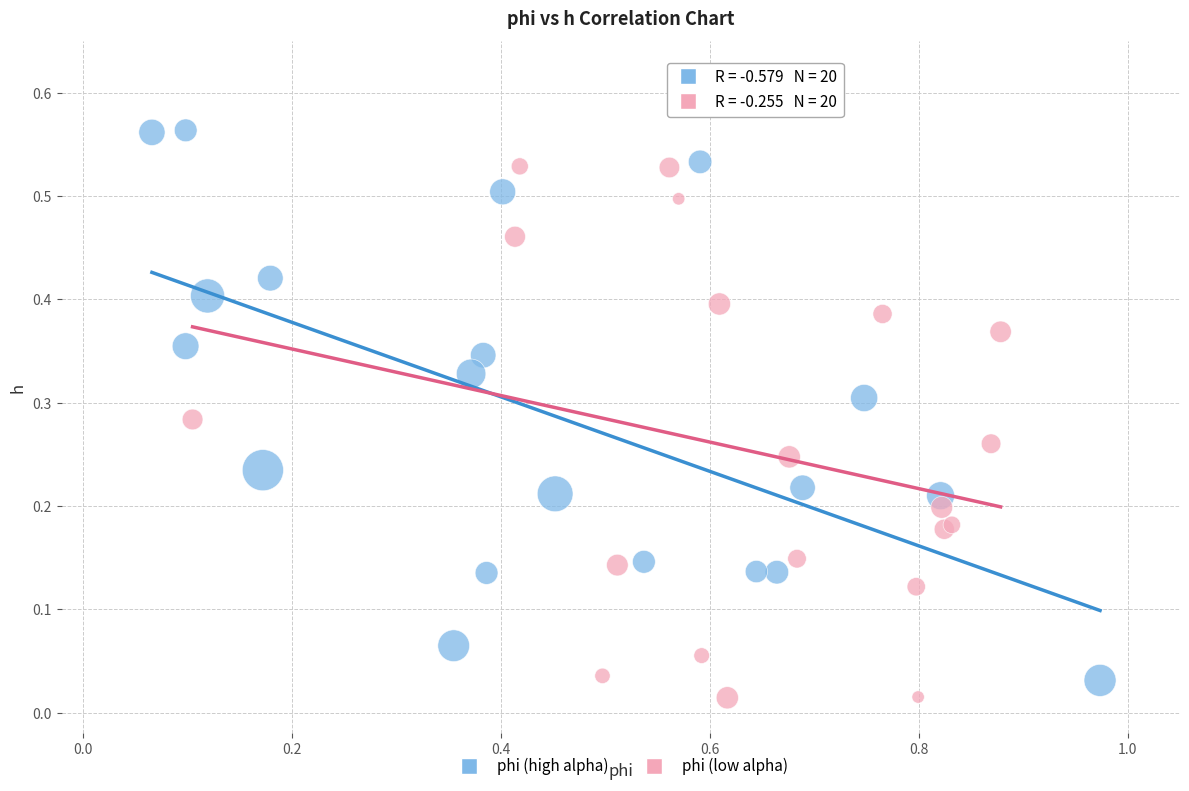

Which series reaches the maximum Y coordinate?

phi (high alpha)